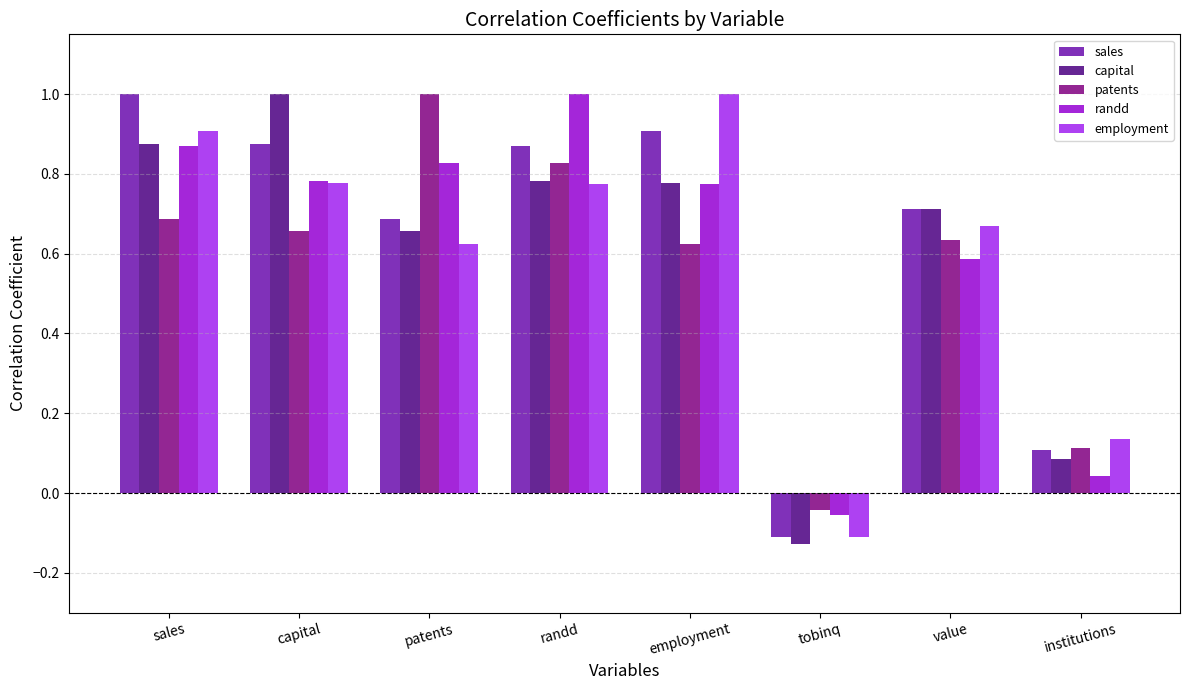

True or false: employment has a value of 0.0 at institutions.

False